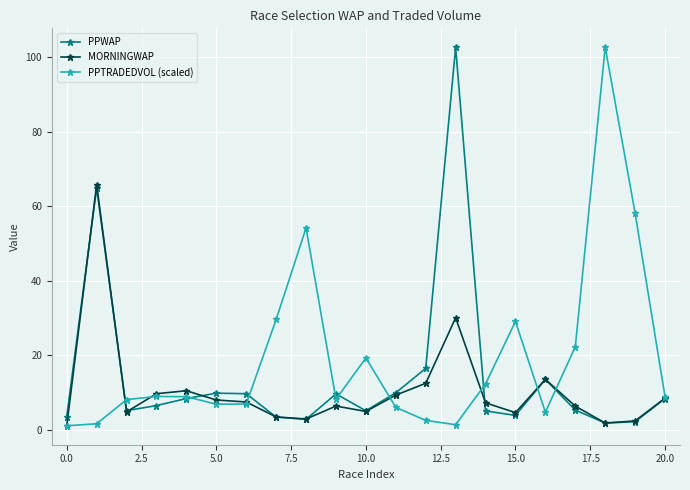

True or false: PPWAP has more than 0 points higher than both neighbors.

True